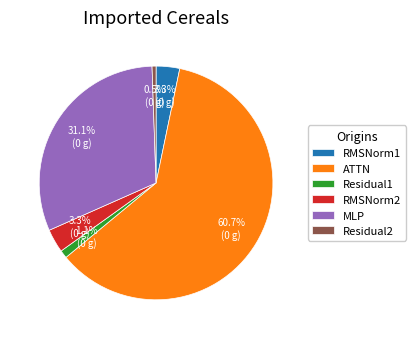

Which category has the smallest portion of the pie?

Residual2